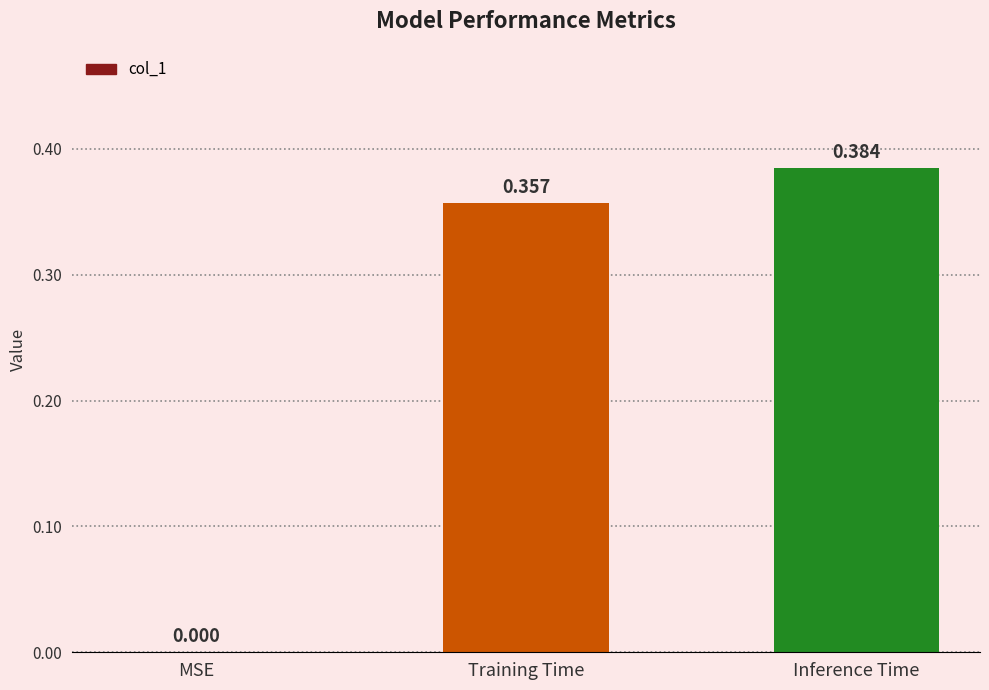

What is the change in value from MSE to Inference Time?

+0.4